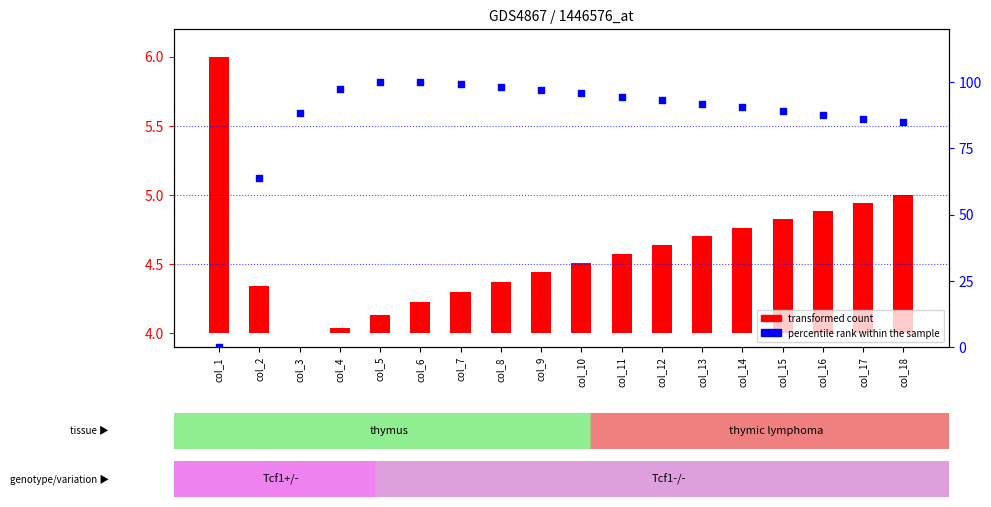

Is the value of percentile rank within the sample at col_9 greater than the value of transformed count at col_4?

Yes